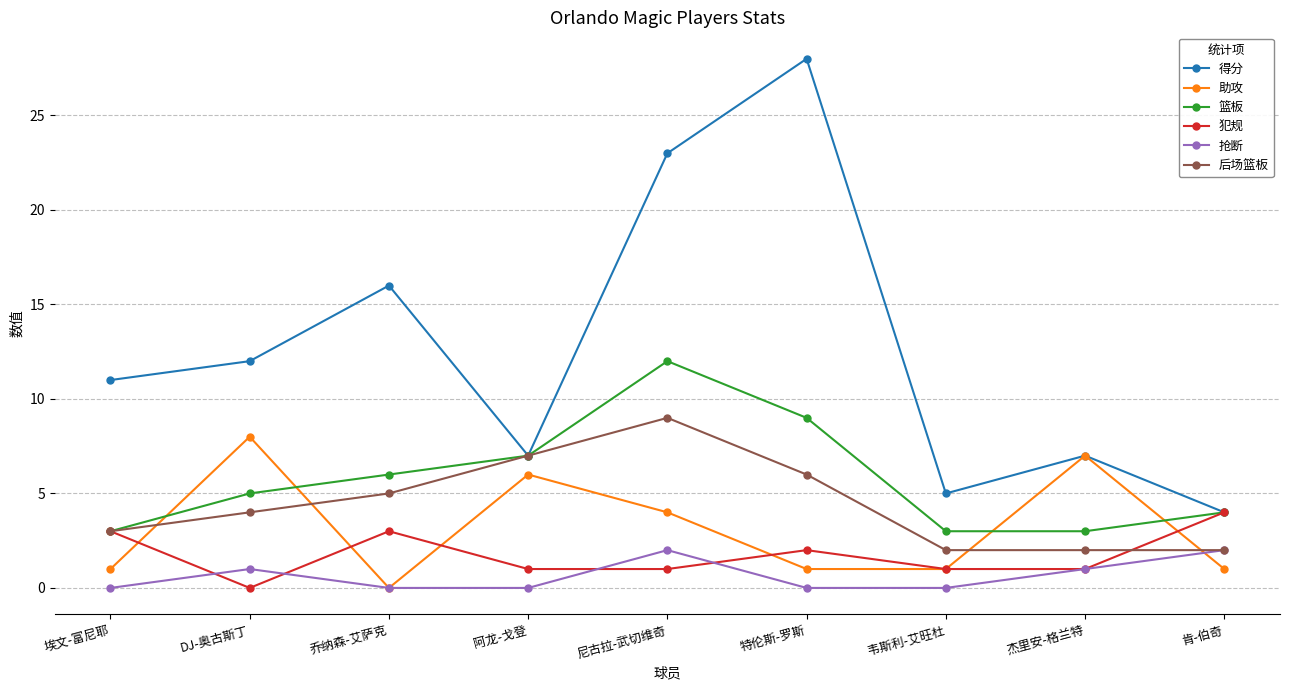

How many 后场篮板 values are between 2 and 6?

7